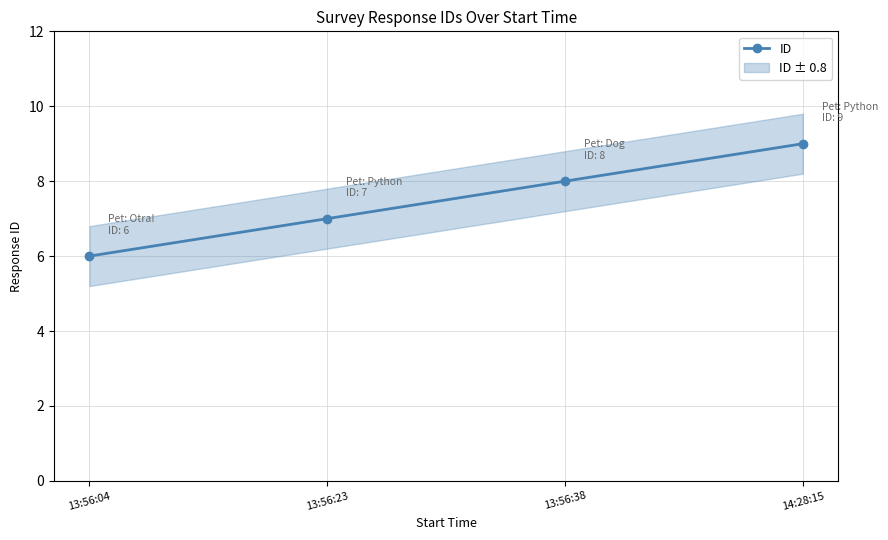

Reading left to right, transcribe all the data shown in this chart.

6	7	8	9